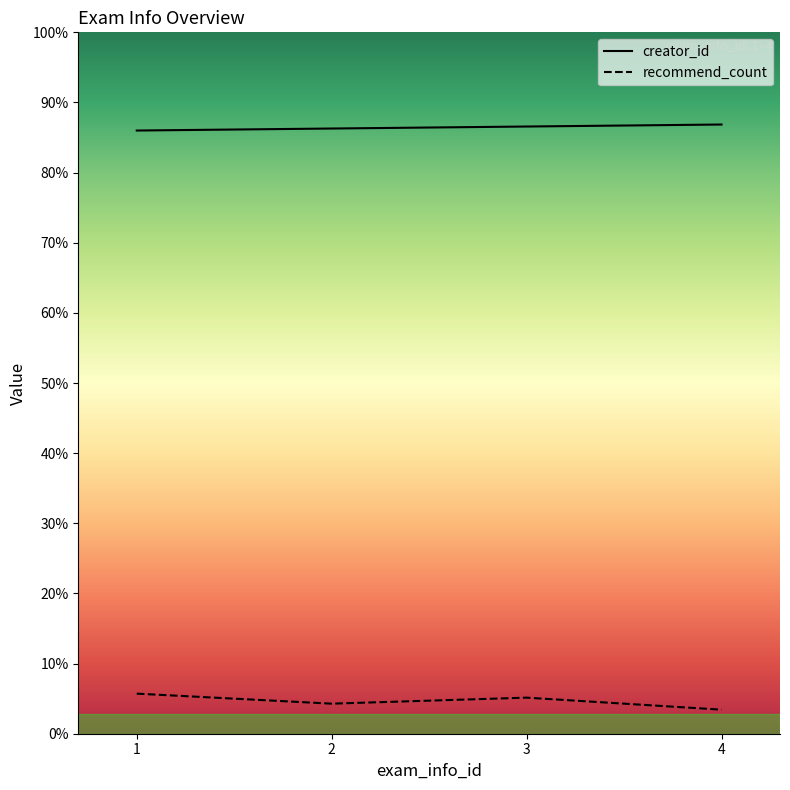

Which has a higher value, 3 or 4?

4